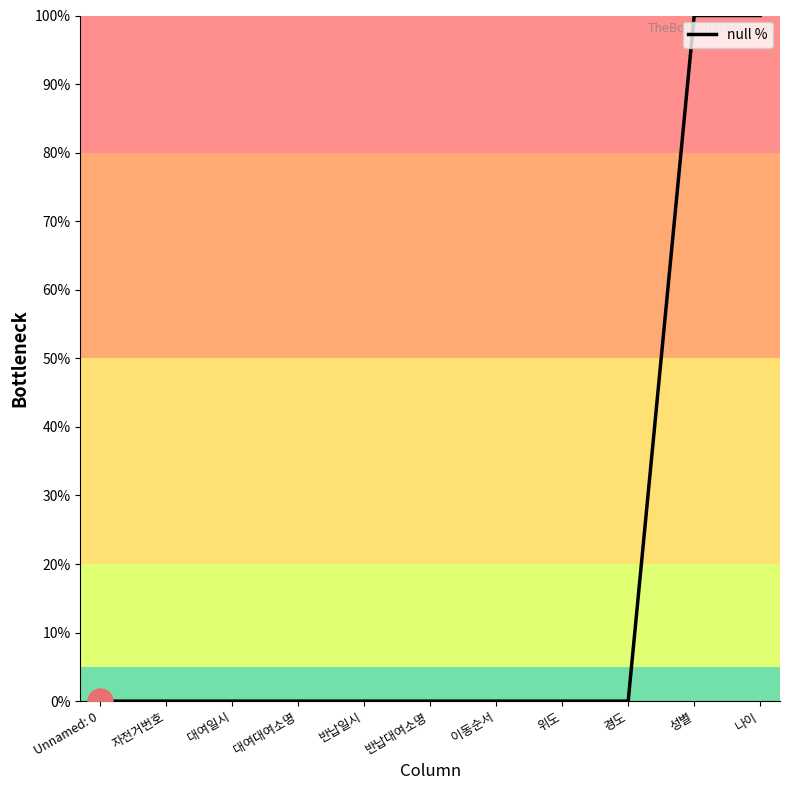

How many distinct data groups are displayed?

1